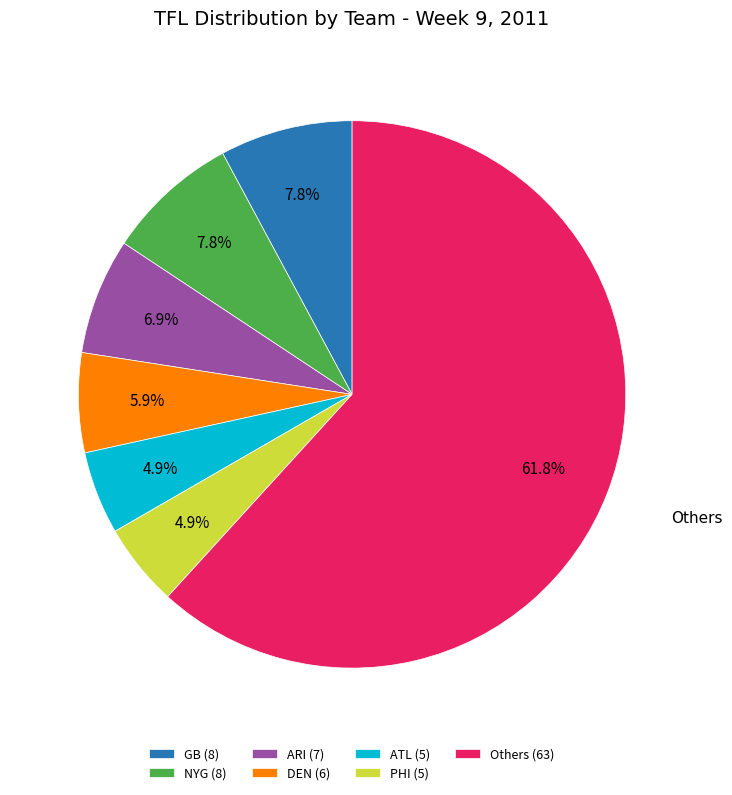

Between PHI (5) and NYG (8), which is larger?

NYG (8)